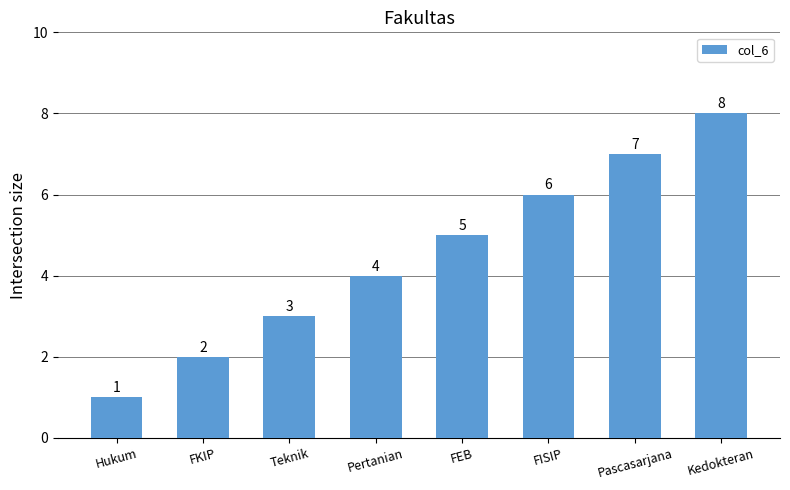

Reading left to right, what are all the values shown in this chart?

1	2	3	4	5	6	7	8